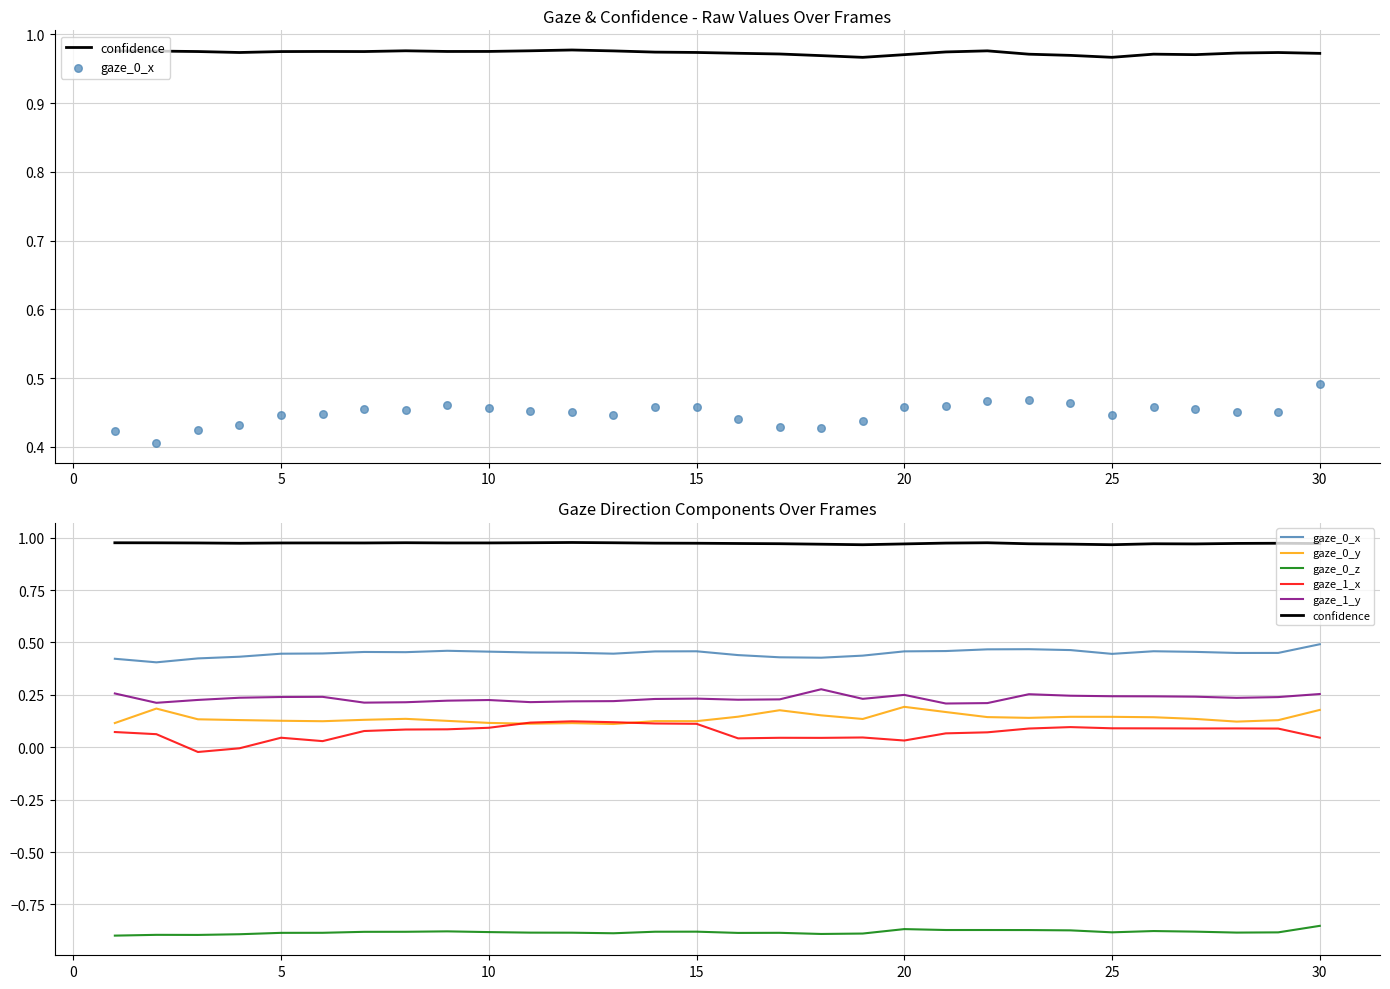

Which series contains the highest Y value?

confidence